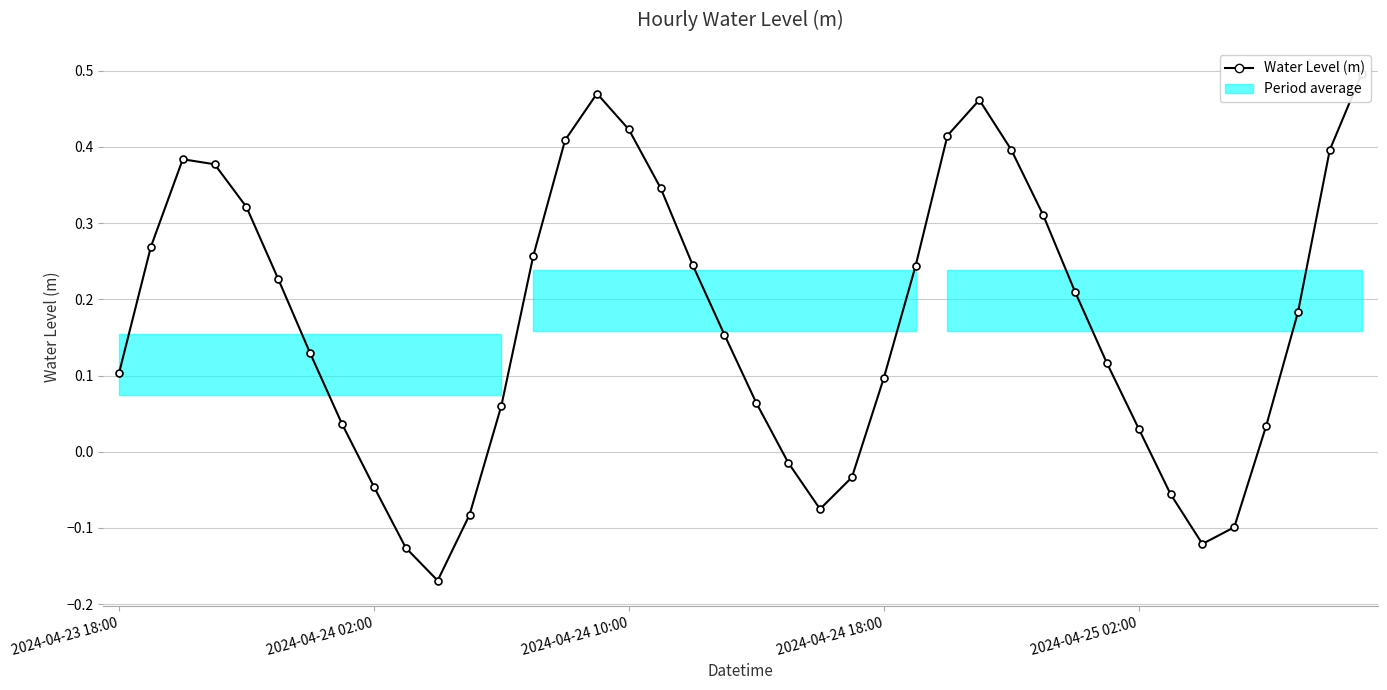

At which category does the data reach its first local valley?

10